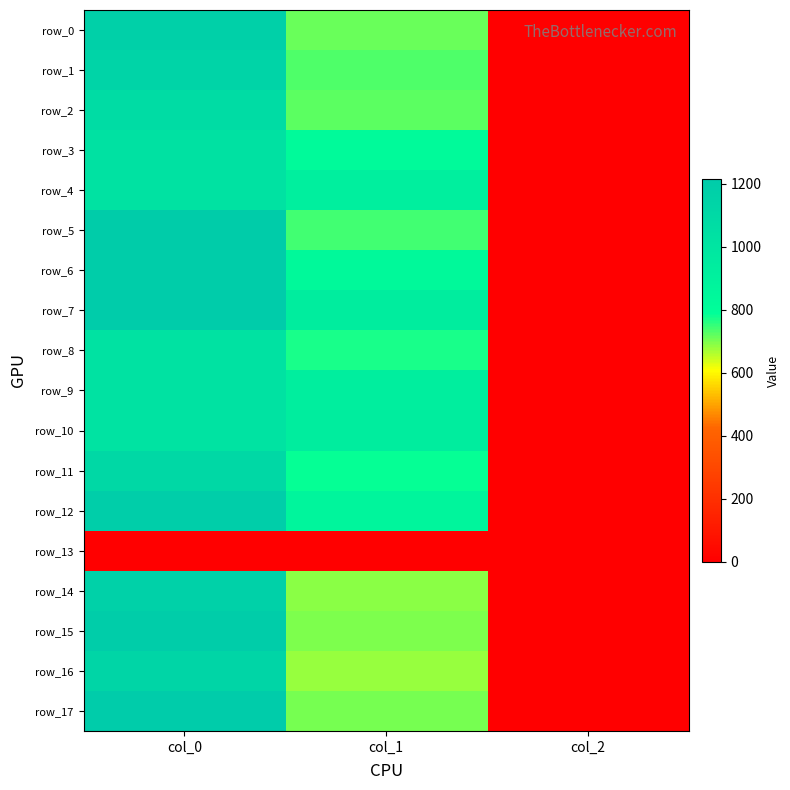

Reading left to right, what are all the values shown in this chart?

row_0: col_0=1180.0	col_1=715.5	col_2=2.0
row_1: col_0=1140.0	col_1=732.4	col_2=2.0
row_2: col_0=1073.3	col_1=722.2	col_2=2.0
row_3: col_0=1036.7	col_1=820.1	col_2=2.0
row_4: col_0=1026.7	col_1=918.0	col_2=2.0
row_5: col_0=1206.7	col_1=742.5	col_2=2.0
row_6: col_0=1203.3	col_1=837.0	col_2=2.0
row_7: col_0=1210.0	col_1=931.5	col_2=2.0
row_8: col_0=1023.3	col_1=769.5	col_2=2.0
row_9: col_0=1026.7	col_1=924.8	col_2=2.0
row_10: col_0=1016.7	col_1=931.5	col_2=2.0
row_11: col_0=1113.3	col_1=783.0	col_2=2.0
row_12: col_0=1190.0	col_1=864.0	col_2=2.0
row_13: col_0=0.0	col_1=0.0	col_2=0.0
row_14: col_0=1163.3	col_1=691.9	col_2=2.0
row_15: col_0=1196.7	col_1=698.6	col_2=2.0
row_16: col_0=1136.7	col_1=678.4	col_2=2.0
row_17: col_0=1213.3	col_1=702.0	col_2=2.0